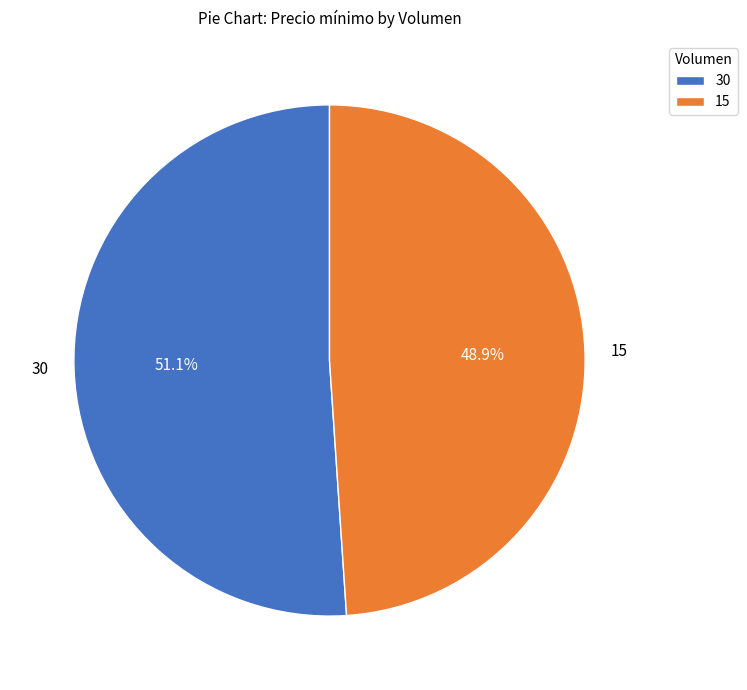

Rank the categories by value from lowest to highest.

15, 30